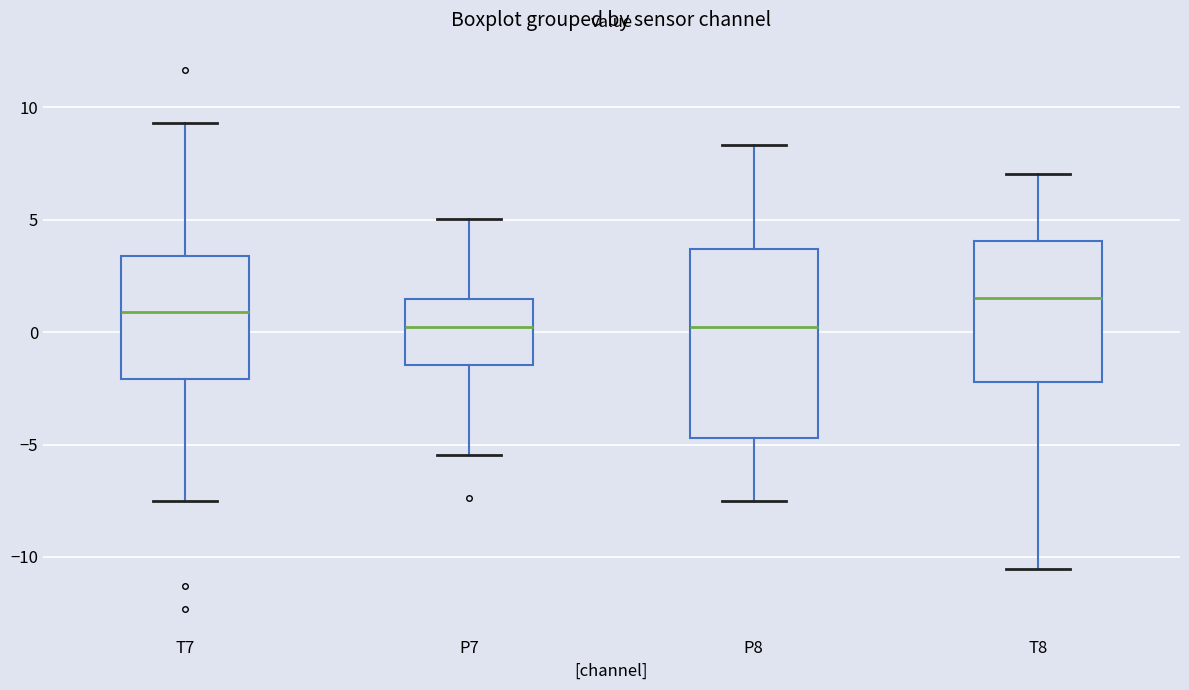

Where does the lower whisker of the box for P7 end on the y-axis? The values are not printed on the chart, so give them approximately, as read against the axis.

-5.5